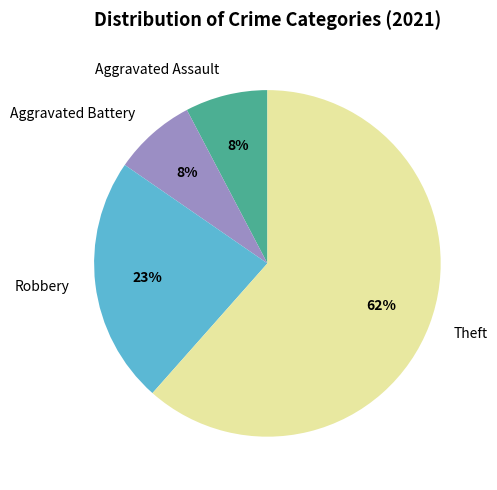

Which slice represents more than half of the pie?

Theft